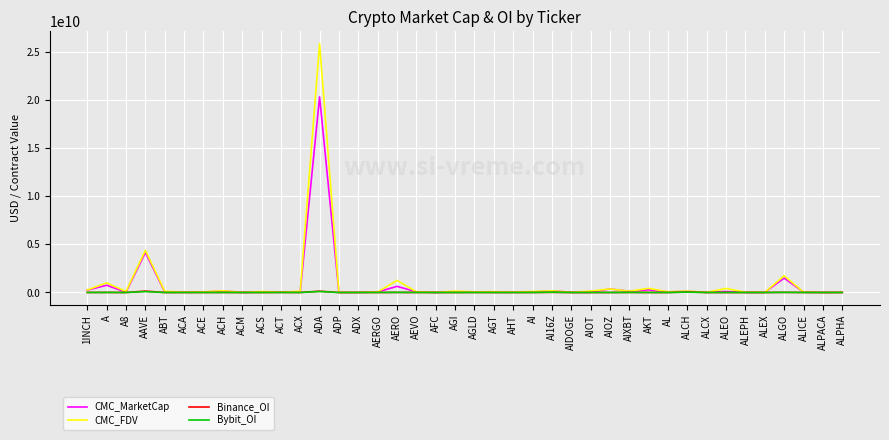

Which series has the widest spread of values?

CMC_FDV